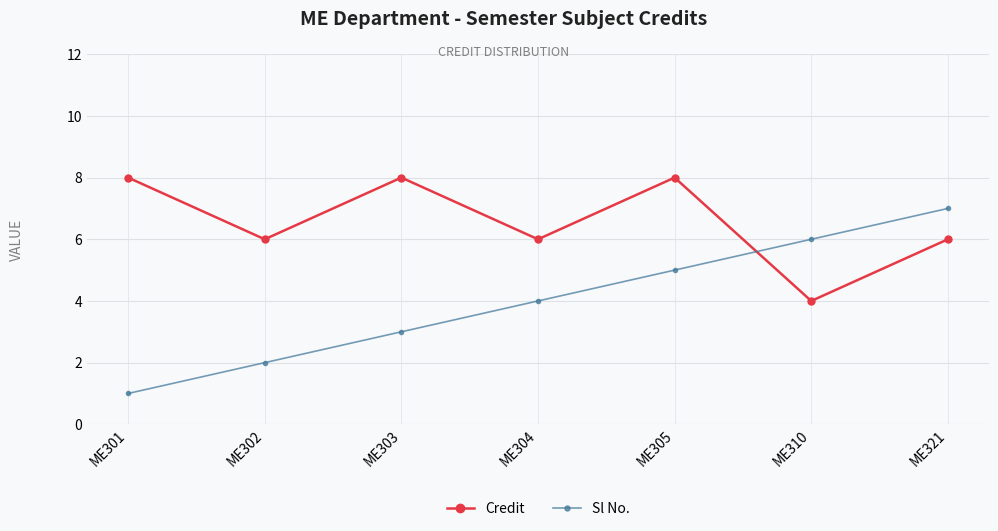

Count the Credit values in the range 6 to 8.

6